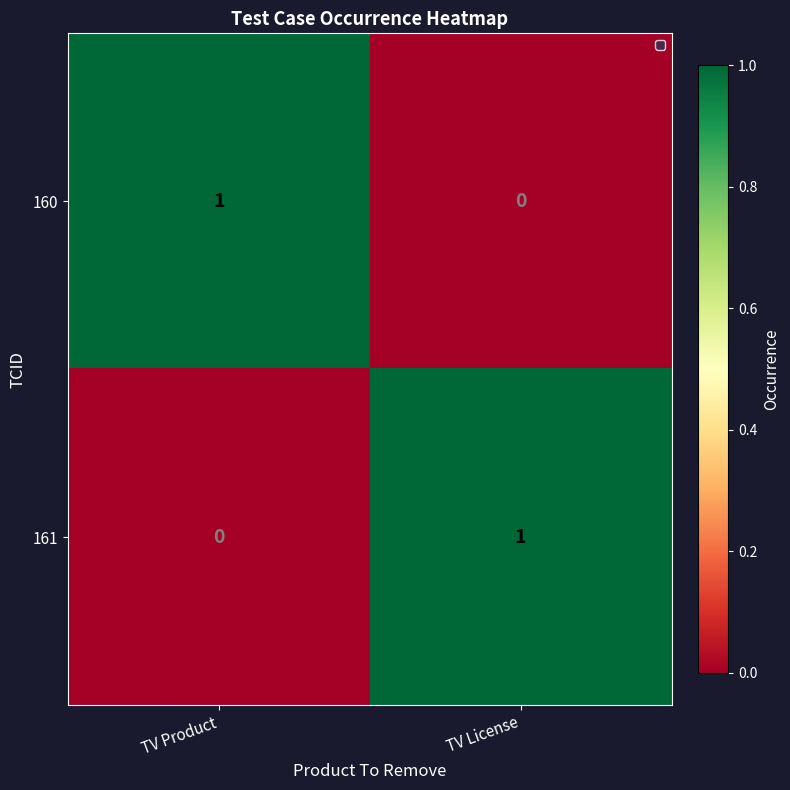

What is the difference between the 161 values at TV License and TV Product?

1